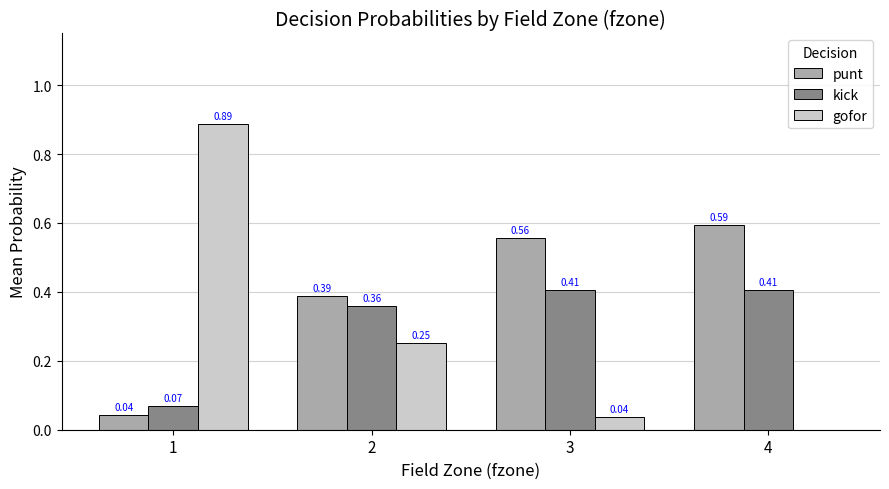

What is the total value across all series at 2?

1.0